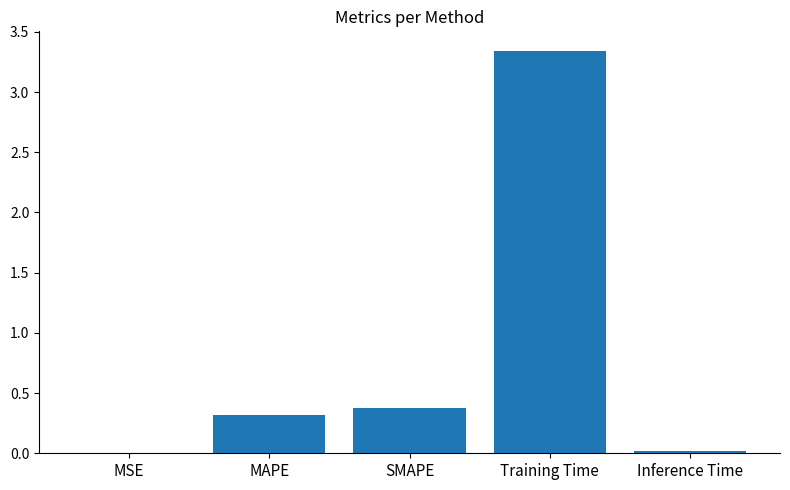

Which category has the highest value across all series?

Training Time